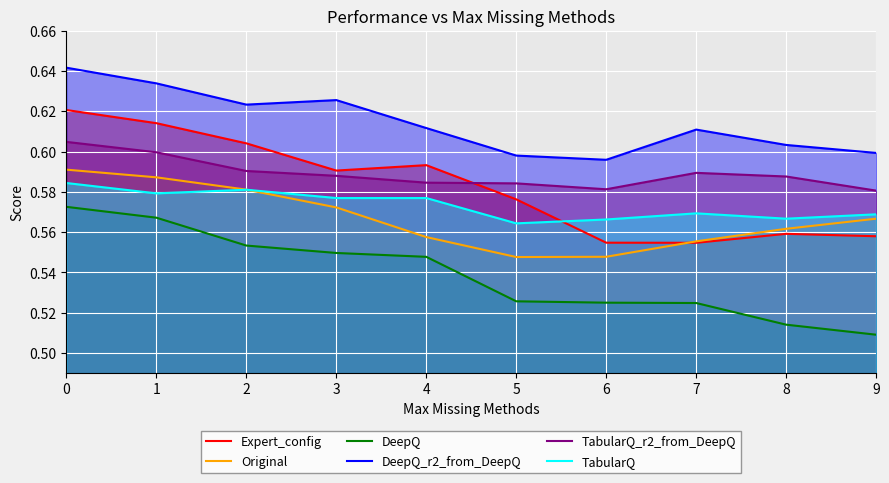

Where is DeepQ_r2_from_DeepQ nearest to the value 0?

6